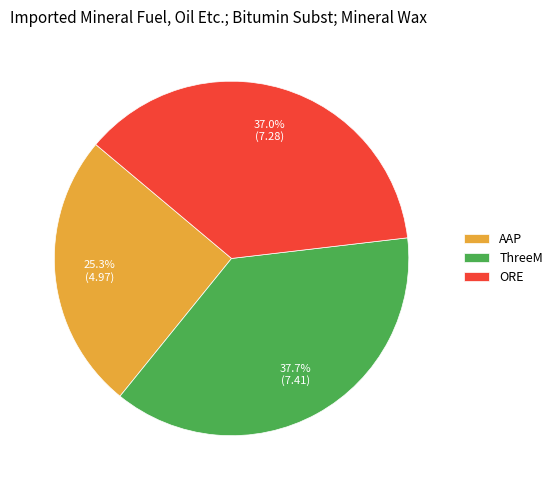

To the nearest percent, what percentage of the pie is ThreeM?

38%